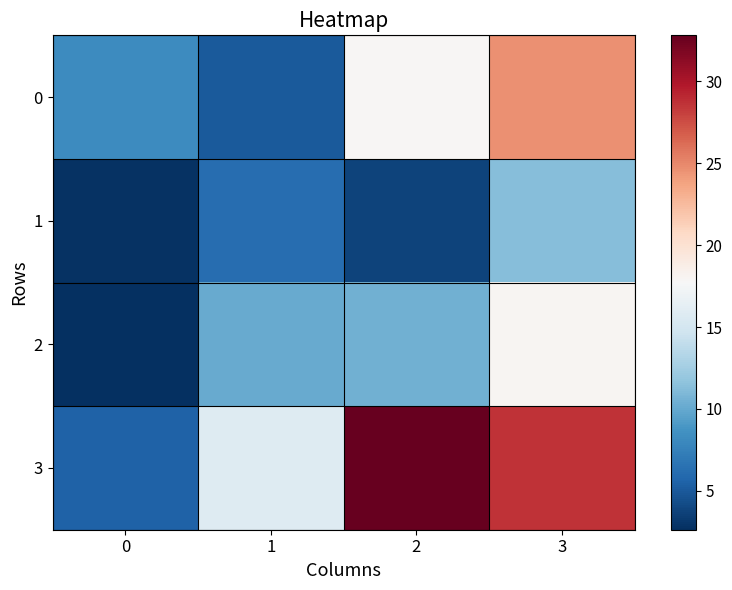

At 0, list the series in order from smallest to largest.

2, 1, 3, 0